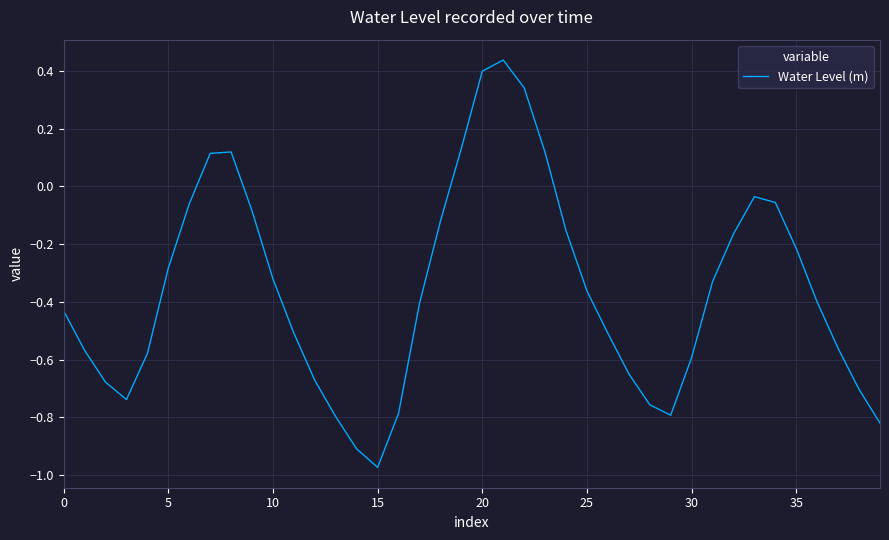

What is the difference between the maximum and minimum values?

1.4